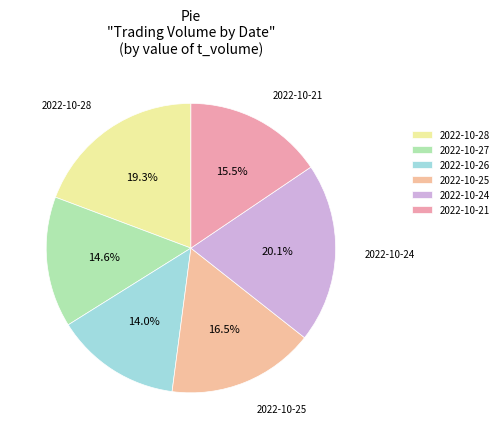

Combined, what portion of the pie is 2022-10-24 and 2022-10-25?

36.5%